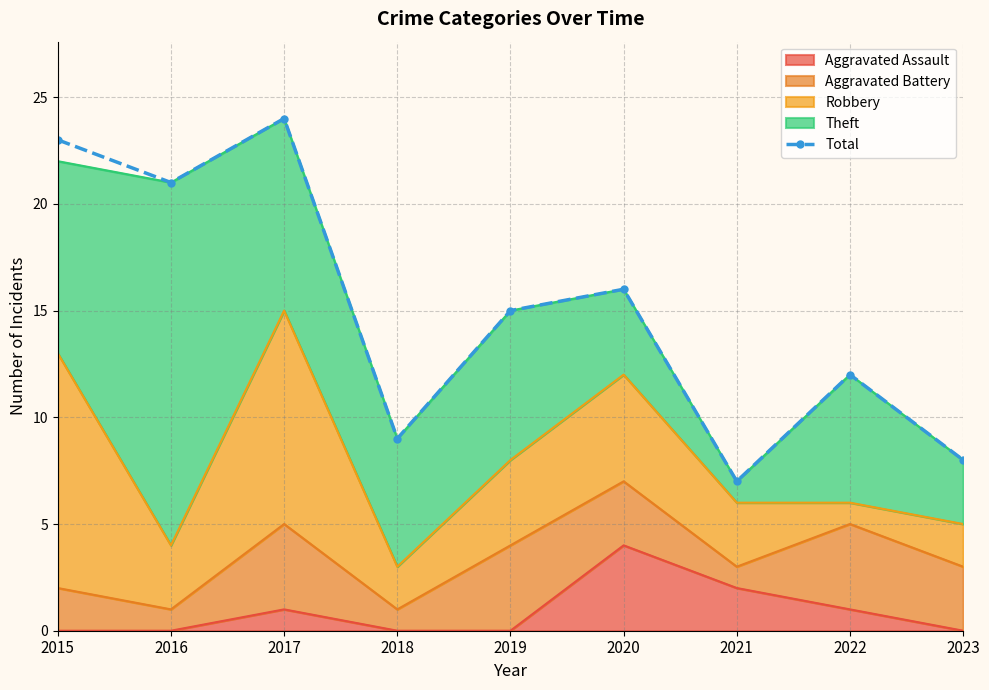

True or false: there are more than 1 points higher than both neighbors.

True